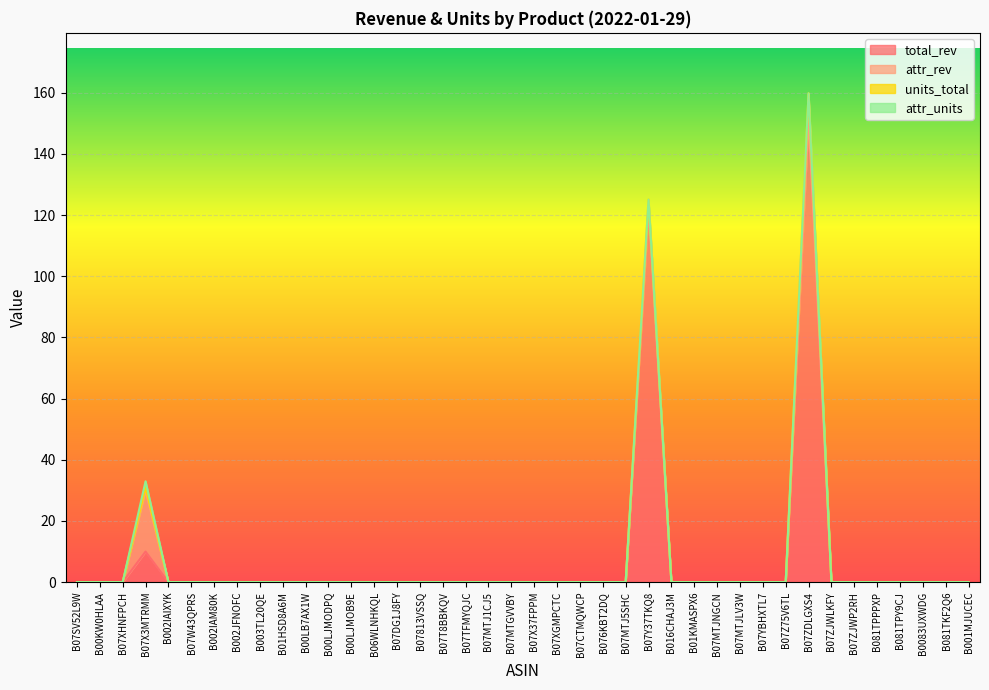

How many lines are shown in the chart?

4